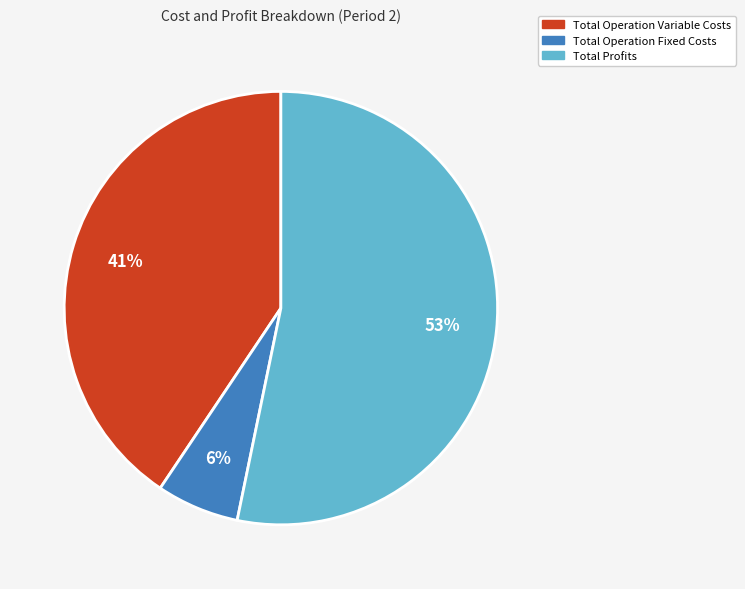

What is the ratio of the value at Total Profits to the value at Total Operation Variable Costs?

1.3